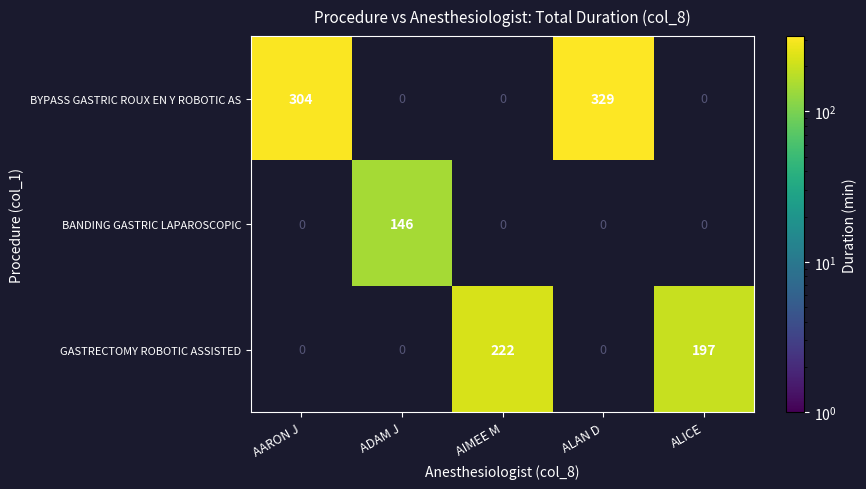

The BYPASS GASTRIC ROUX EN Y ROBOTIC AS series shows 329 at ALAN D. True or false?

True